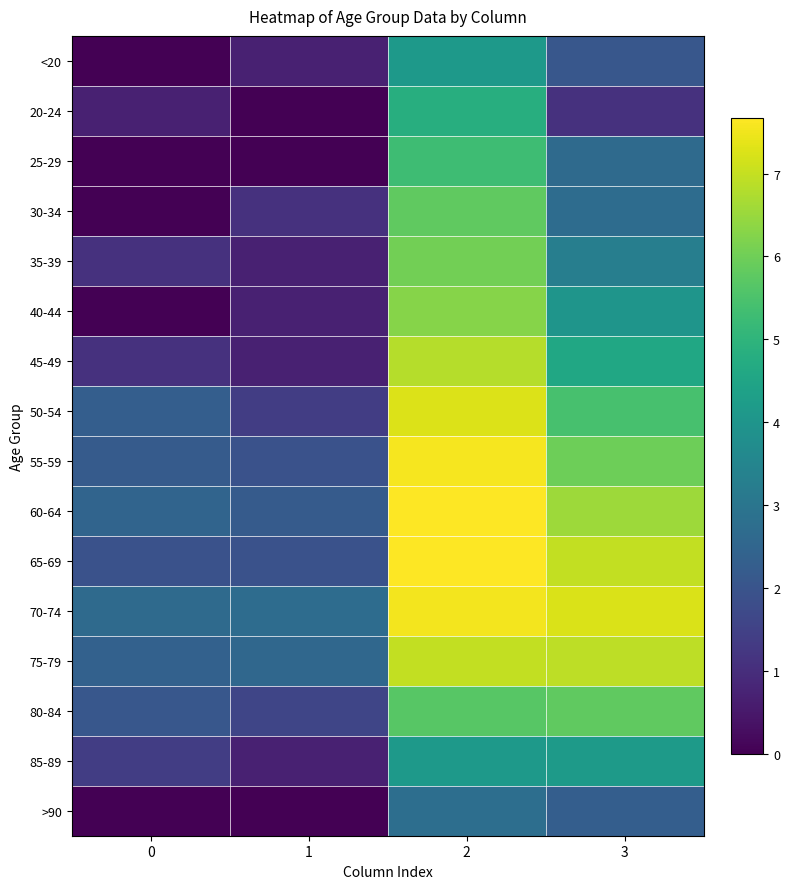

Which series changed the most between 1 and 3?

65-69